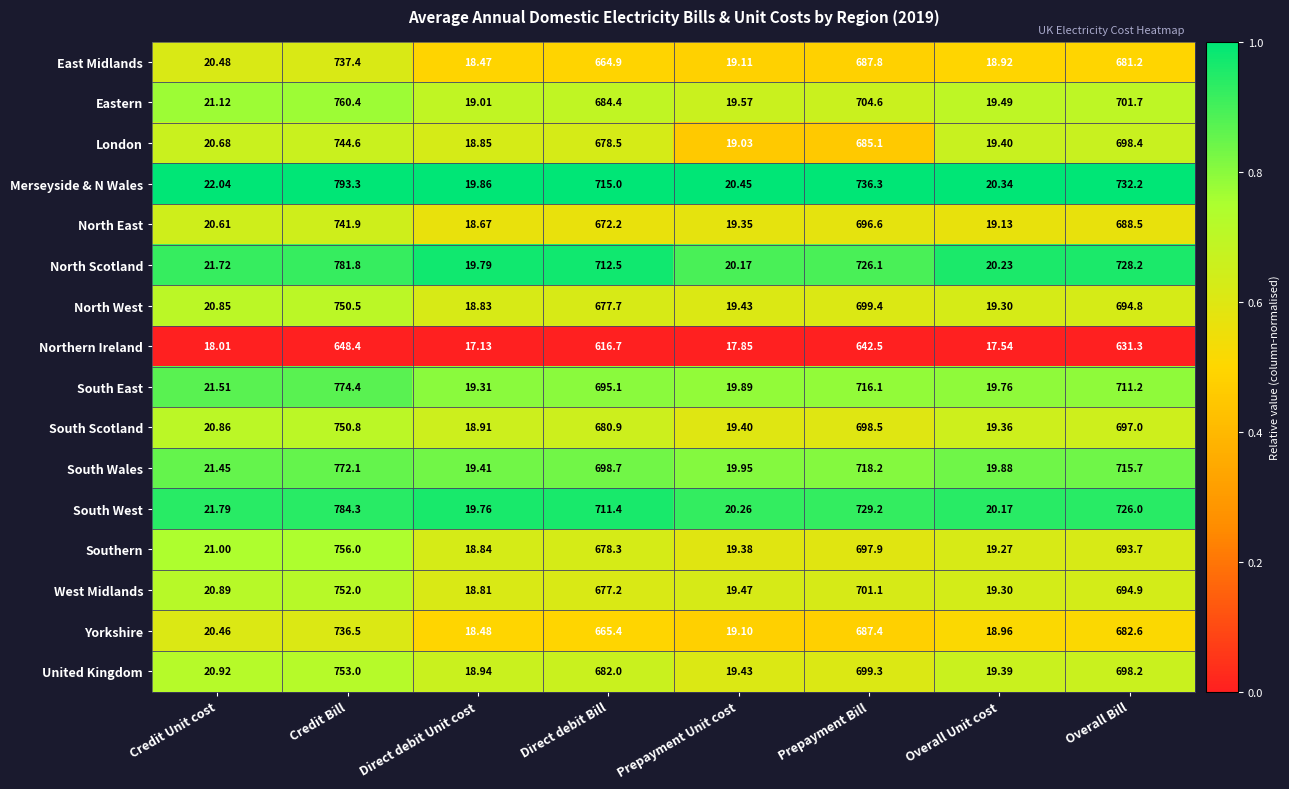

Rank the series at Credit Unit cost from lowest to highest value.

Northern Ireland, Yorkshire, East Midlands, North East, London, North West, South Scotland, West Midlands, United Kingdom, Southern, Eastern, South Wales, South East, North Scotland, South West, Merseyside & N Wales